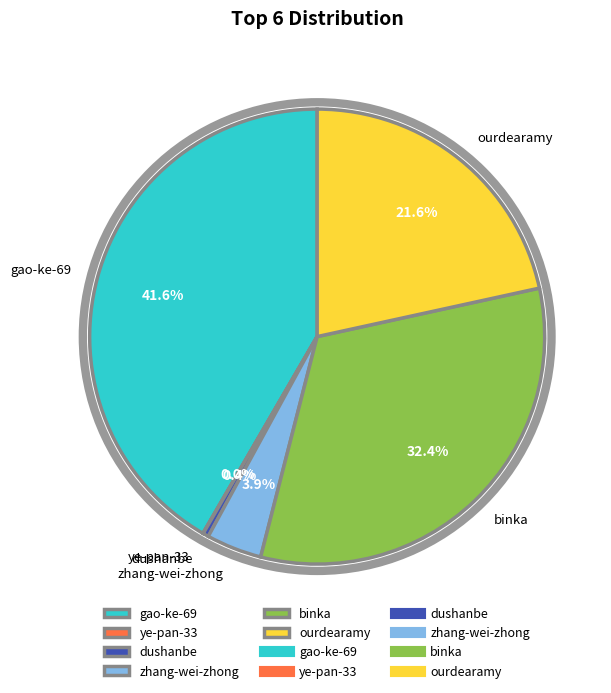

To the nearest percent, what is the difference between the binka and dushanbe slice percentages?

32%